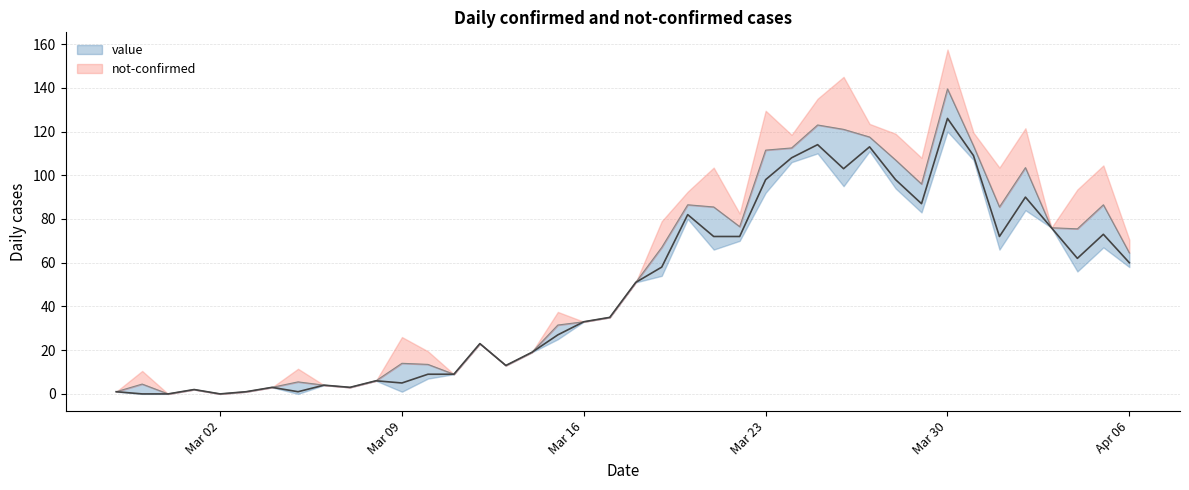

What is the sum of the values at 2020-03-17 and 2020-03-10?

44